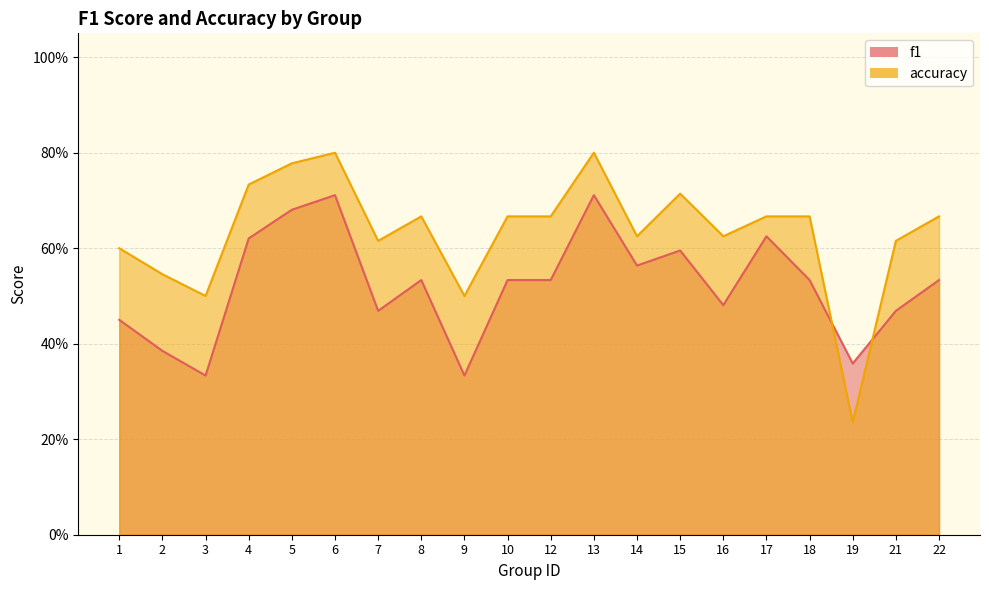

List the series in order of their peak value, lowest first.

f1, accuracy